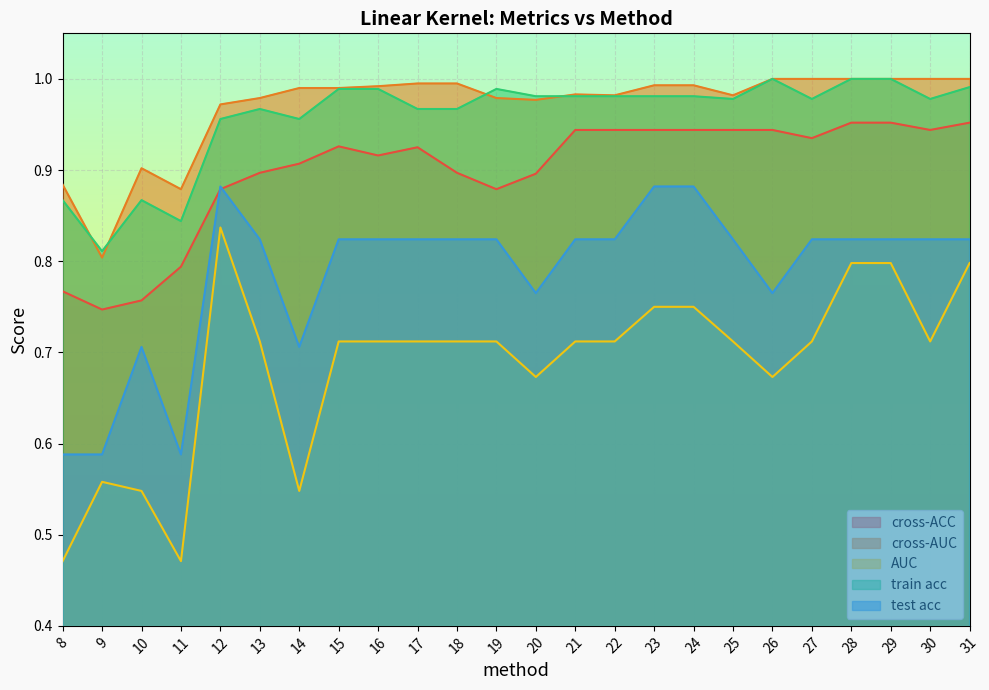

Which has a higher value, 13 or 9?

13